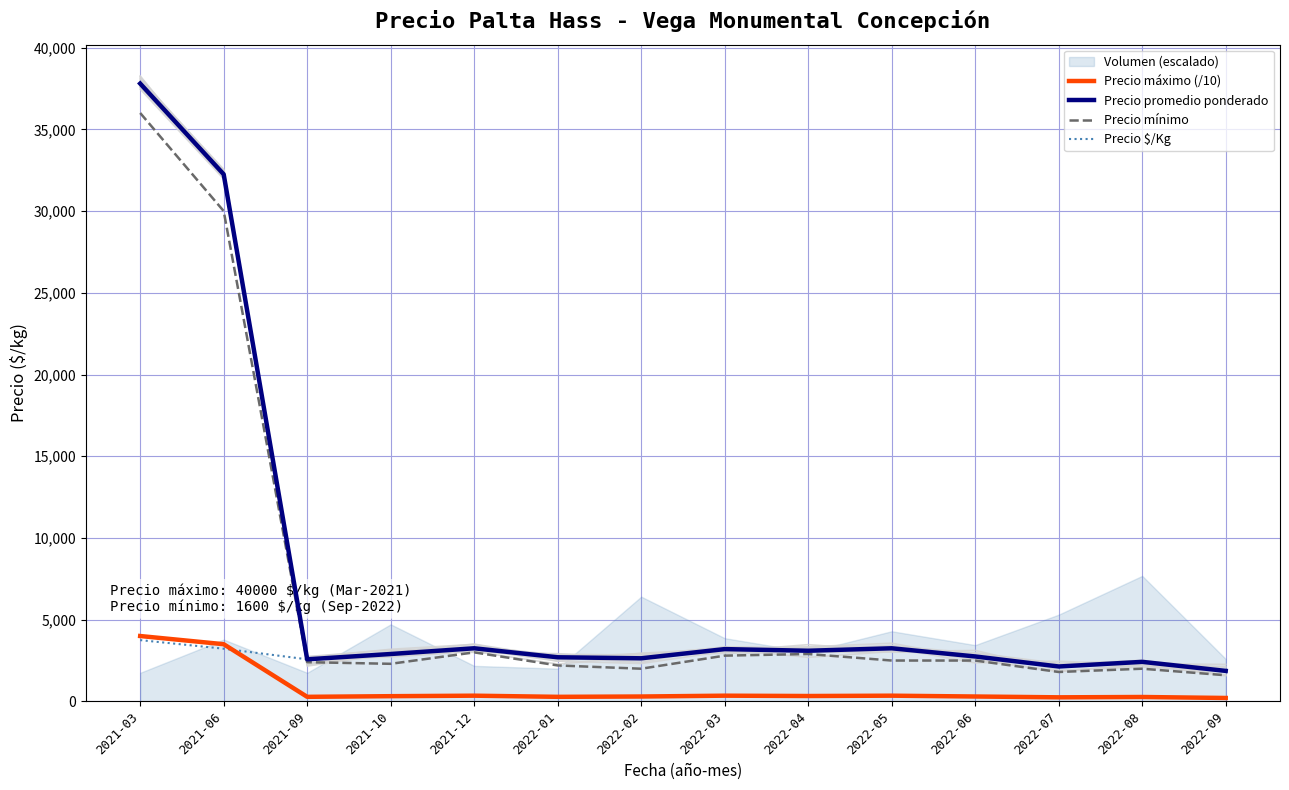

What position from the right is 2022-05?

5